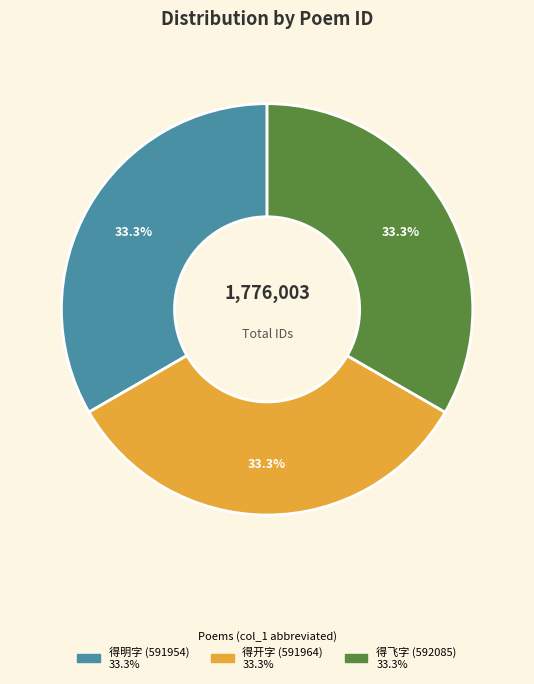

Is there any slice that represents more than half of the pie?

No